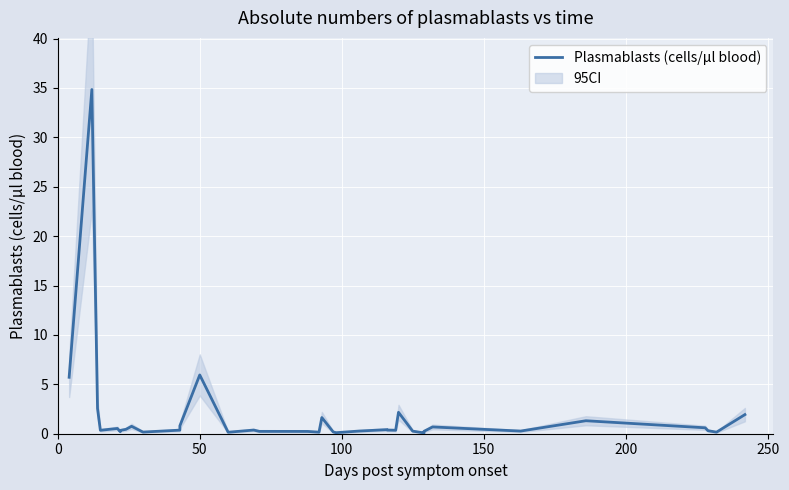

What is the maximum value shown in the chart?

34.8